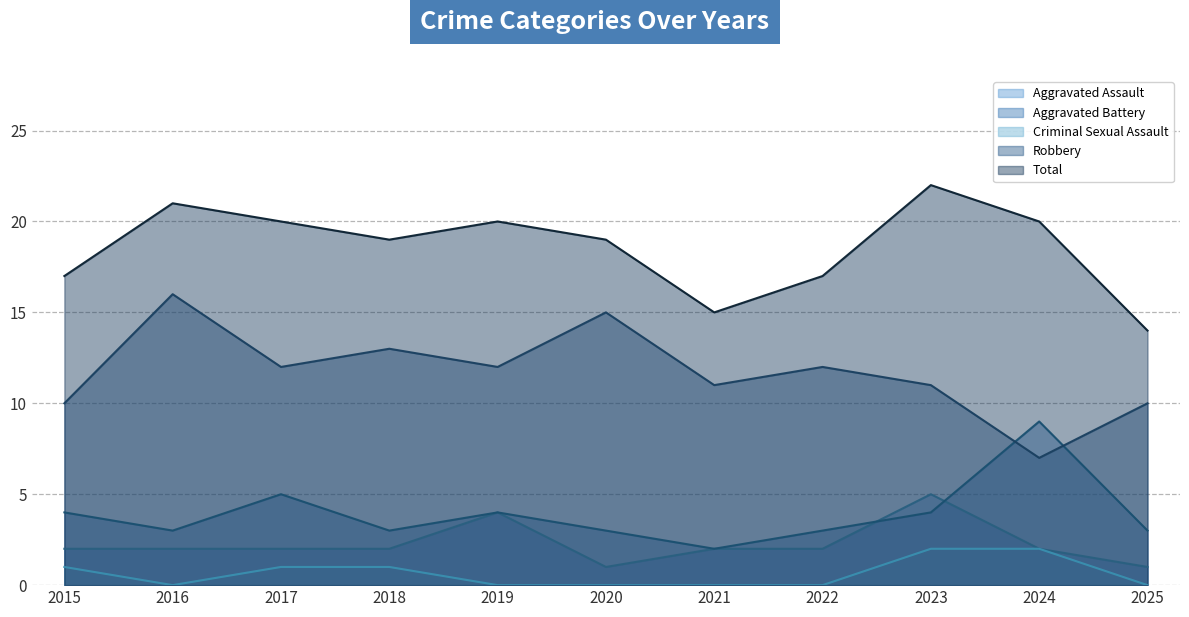

Is it true that Criminal Sexual Assault equals 1 at 2019?

False